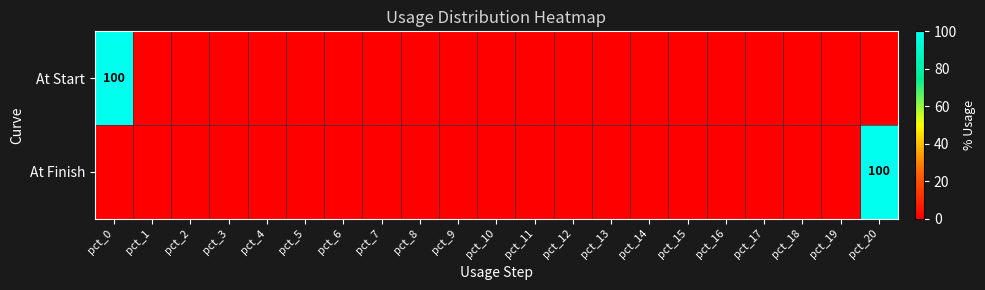

True or false: At Finish has a value of 51 at pct_20.

False